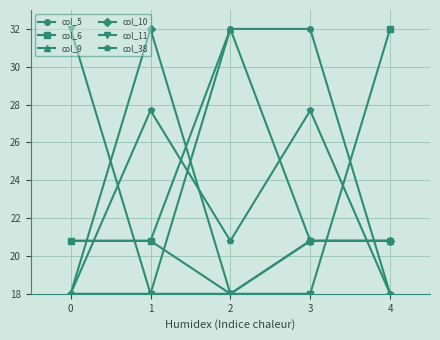

What is the difference between the highest and lowest values at 3?

14.0